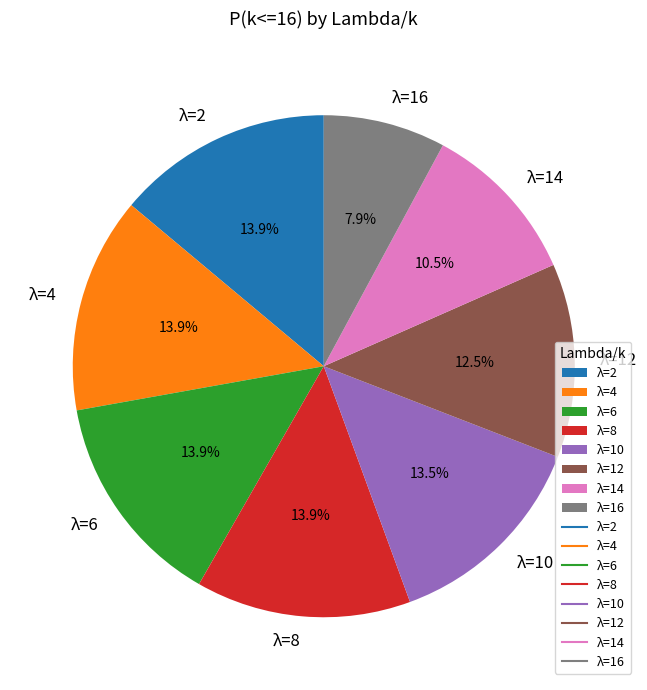

Approximately how many times larger is the value at λ=12 compared to λ=6?

0.9